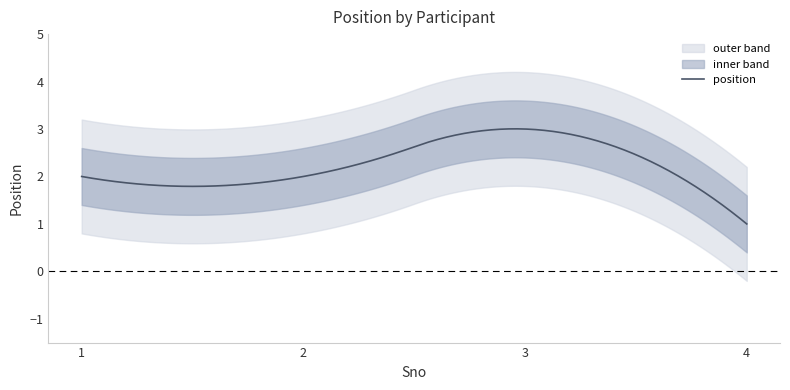

What is the sum of the values at 1 and 2?

4